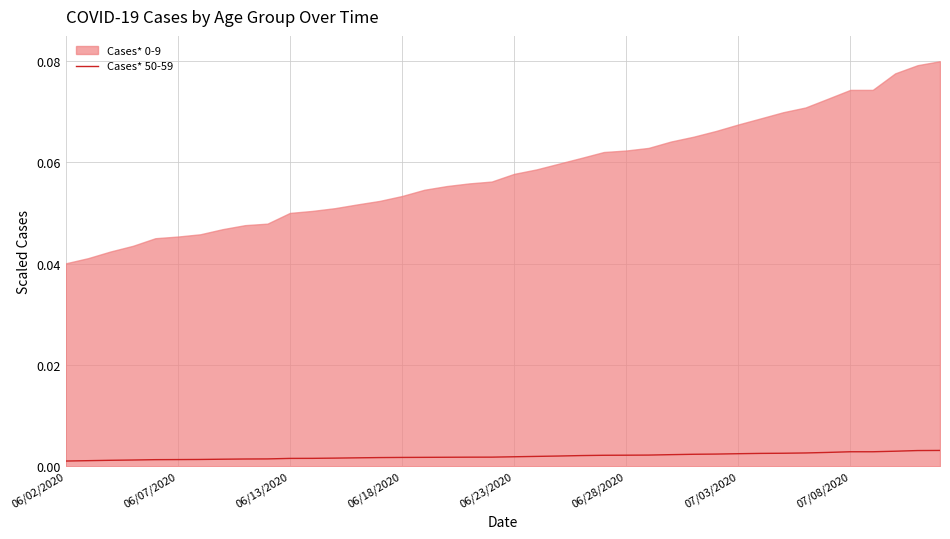

Is it true that the value at 9 is 0.0?

False